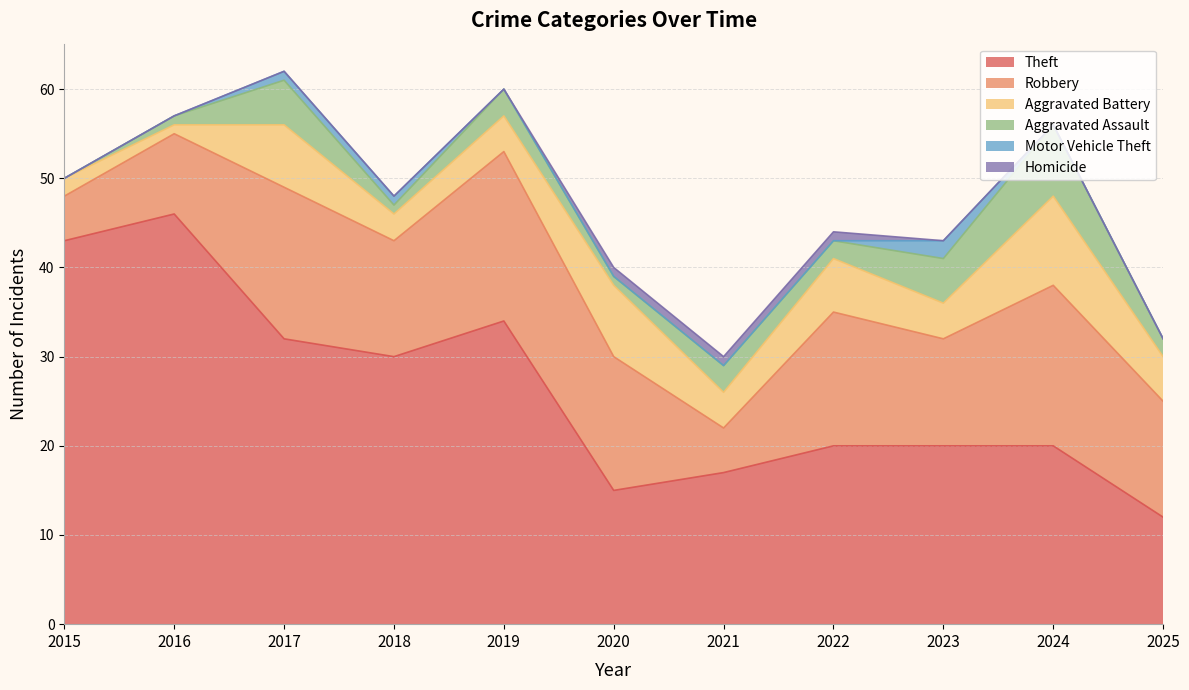

At 2022, list the series in order from smallest to largest.

Motor Vehicle Theft, Homicide, Aggravated Assault, Aggravated Battery, Robbery, Theft